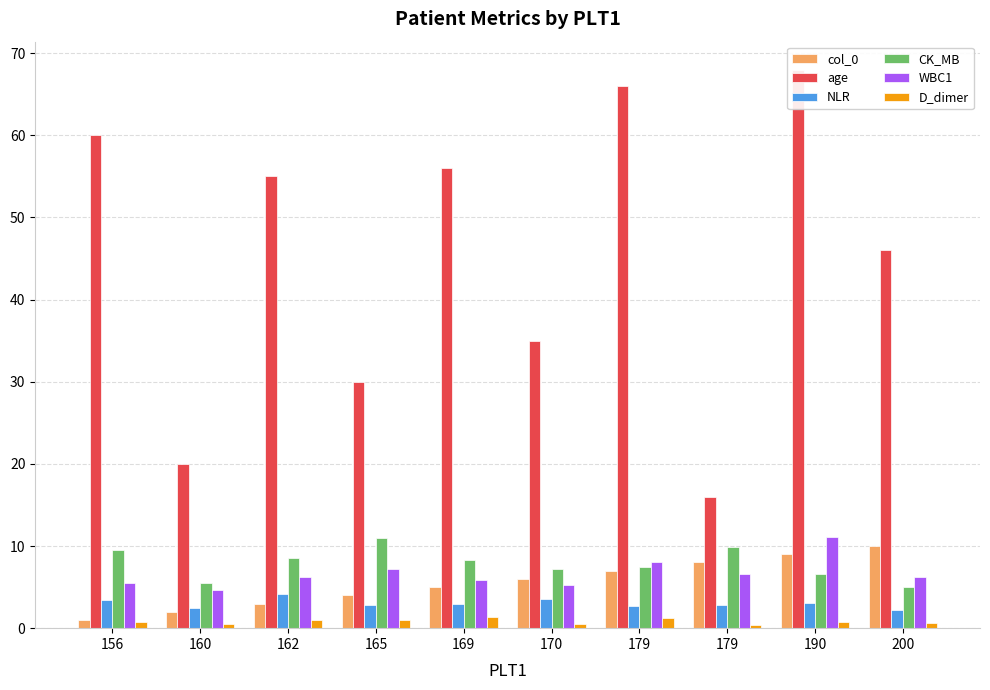

What is the smallest value displayed?

0.4